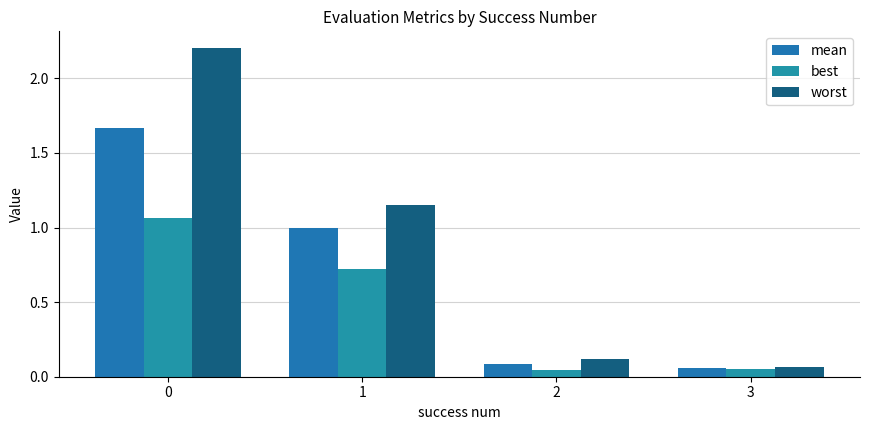

The worst series shows 0.1 at 3. True or false?

True